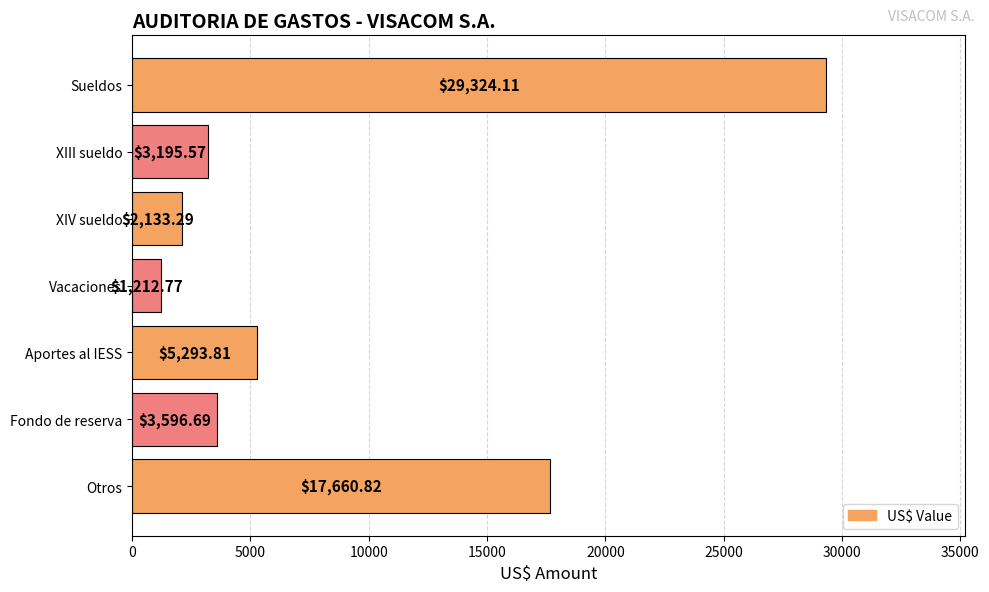

How many values are below 3596?

3